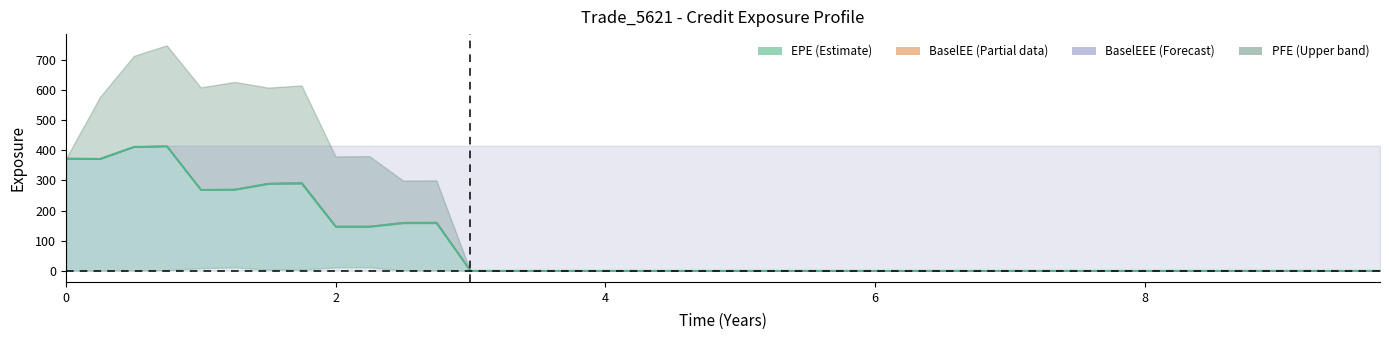

Does the chart display data point markers on the line(s)?

No